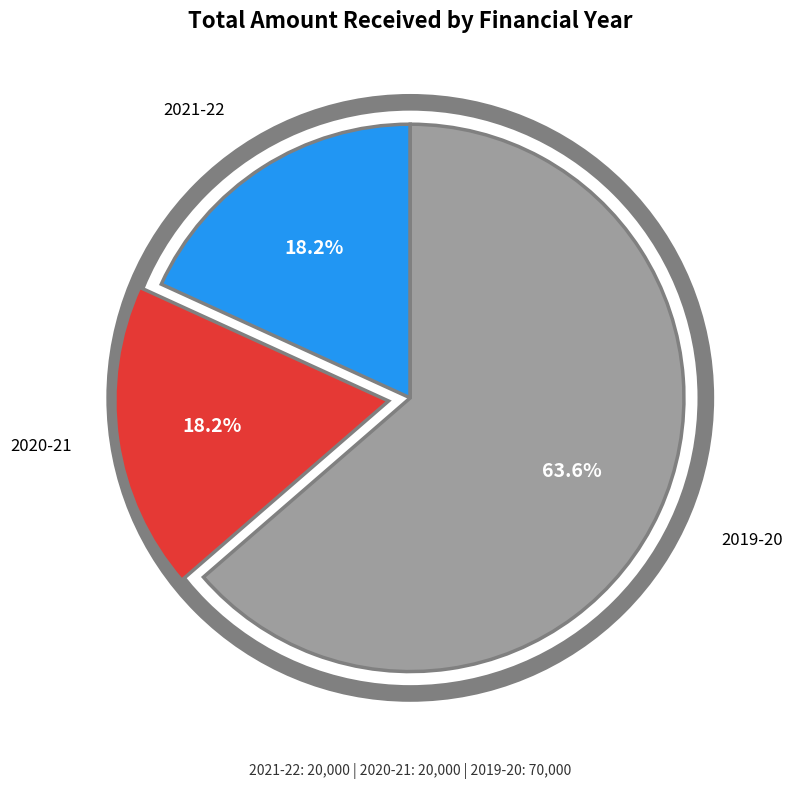

Does any single category account for the majority?

Yes